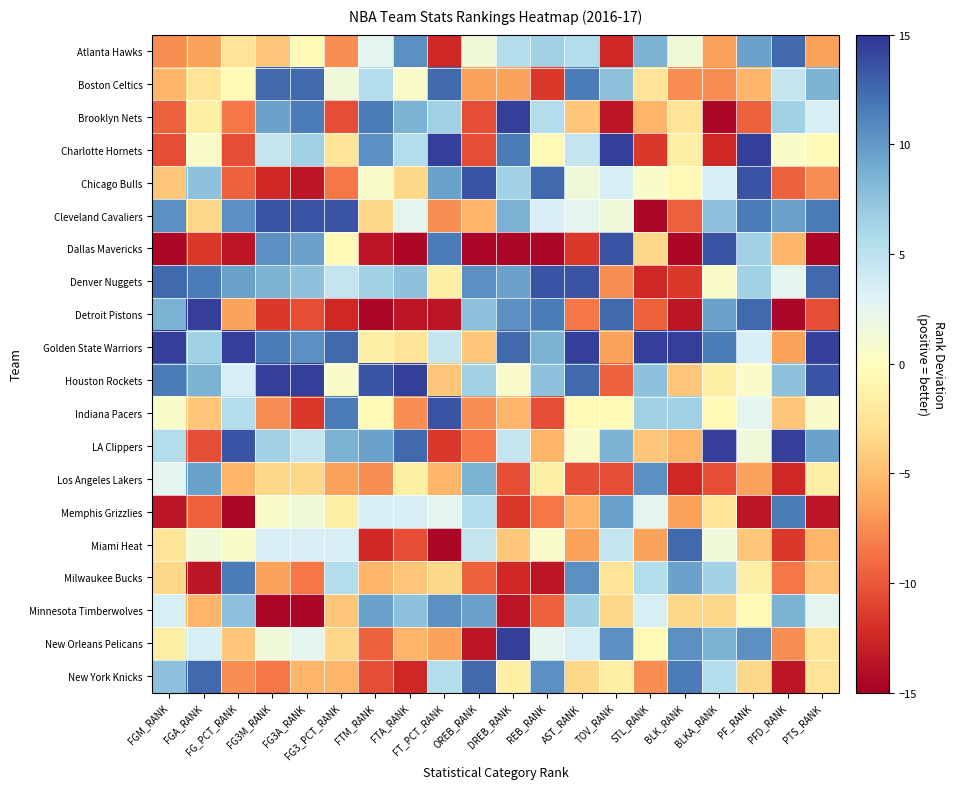

Reading left to right, extract all data points from this chart.

Atlanta Hawks: FGM_RANK=-7.5	FGA_RANK=-6.5	FG_PCT_RANK=-2.5	FG3M_RANK=-4.5	FG3A_RANK=-0.5	FG3_PCT_RANK=-7.5	FTM_RANK=2.5	FTA_RANK=10.5	FT_PCT_RANK=-12.5	OREB_RANK=1.5	DREB_RANK=5.5	REB_RANK=6.5	AST_RANK=5.5	TOV_RANK=-12.5	STL_RANK=8.5	BLK_RANK=1.5	BLKA_RANK=-6.5	PF_RANK=9.5	PFD_RANK=12.5	PTS_RANK=-6.5
Boston Celtics: FGM_RANK=-5.5	FGA_RANK=-2.5	FG_PCT_RANK=-0.5	FG3M_RANK=12.5	FG3A_RANK=12.5	FG3_PCT_RANK=1.5	FTM_RANK=5.5	FTA_RANK=0.5	FT_PCT_RANK=12.5	OREB_RANK=-6.5	DREB_RANK=-6.5	REB_RANK=-11.5	AST_RANK=11.5	TOV_RANK=7.5	STL_RANK=-2.5	BLK_RANK=-7.5	BLKA_RANK=-7.5	PF_RANK=-5.5	PFD_RANK=4.5	PTS_RANK=8.5
Brooklyn Nets: FGM_RANK=-9.5	FGA_RANK=-1.5	FG_PCT_RANK=-8.5	FG3M_RANK=9.5	FG3A_RANK=11.5	FG3_PCT_RANK=-10.5	FTM_RANK=11.5	FTA_RANK=8.5	FT_PCT_RANK=6.5	OREB_RANK=-10.5	DREB_RANK=14.5	REB_RANK=5.5	AST_RANK=-4.5	TOV_RANK=-13.5	STL_RANK=-5.5	BLK_RANK=-2.5	BLKA_RANK=-14.5	PF_RANK=-9.5	PFD_RANK=6.5	PTS_RANK=3.5
Charlotte Hornets: FGM_RANK=-10.5	FGA_RANK=0.5	FG_PCT_RANK=-10.5	FG3M_RANK=4.5	FG3A_RANK=6.5	FG3_PCT_RANK=-2.5	FTM_RANK=10.5	FTA_RANK=5.5	FT_PCT_RANK=14.5	OREB_RANK=-10.5	DREB_RANK=11.5	REB_RANK=-0.5	AST_RANK=4.5	TOV_RANK=14.5	STL_RANK=-11.5	BLK_RANK=-1.5	BLKA_RANK=-12.5	PF_RANK=14.5	PFD_RANK=0.5	PTS_RANK=-0.5
Chicago Bulls: FGM_RANK=-4.5	FGA_RANK=7.5	FG_PCT_RANK=-9.5	FG3M_RANK=-12.5	FG3A_RANK=-13.5	FG3_PCT_RANK=-8.5	FTM_RANK=0.5	FTA_RANK=-3.5	FT_PCT_RANK=9.5	OREB_RANK=13.5	DREB_RANK=6.5	REB_RANK=12.5	AST_RANK=1.5	TOV_RANK=3.5	STL_RANK=0.5	BLK_RANK=-0.5	BLKA_RANK=3.5	PF_RANK=13.5	PFD_RANK=-9.5	PTS_RANK=-7.5
Cleveland Cavaliers: FGM_RANK=10.5	FGA_RANK=-3.5	FG_PCT_RANK=10.5	FG3M_RANK=13.5	FG3A_RANK=13.5	FG3_PCT_RANK=13.5	FTM_RANK=-3.5	FTA_RANK=2.5	FT_PCT_RANK=-7.5	OREB_RANK=-5.5	DREB_RANK=8.5	REB_RANK=3.5	AST_RANK=2.5	TOV_RANK=1.5	STL_RANK=-14.5	BLK_RANK=-9.5	BLKA_RANK=7.5	PF_RANK=11.5	PFD_RANK=9.5	PTS_RANK=11.5
Dallas Mavericks: FGM_RANK=-14.5	FGA_RANK=-11.5	FG_PCT_RANK=-13.5	FG3M_RANK=10.5	FG3A_RANK=9.5	FG3_PCT_RANK=-0.5	FTM_RANK=-13.5	FTA_RANK=-14.5	FT_PCT_RANK=11.5	OREB_RANK=-14.5	DREB_RANK=-14.5	REB_RANK=-14.5	AST_RANK=-11.5	TOV_RANK=13.5	STL_RANK=-3.5	BLK_RANK=-14.5	BLKA_RANK=13.5	PF_RANK=6.5	PFD_RANK=-5.5	PTS_RANK=-14.5
Denver Nuggets: FGM_RANK=12.5	FGA_RANK=11.5	FG_PCT_RANK=9.5	FG3M_RANK=8.5	FG3A_RANK=7.5	FG3_PCT_RANK=4.5	FTM_RANK=6.5	FTA_RANK=7.5	FT_PCT_RANK=-1.5	OREB_RANK=10.5	DREB_RANK=9.5	REB_RANK=13.5	AST_RANK=13.5	TOV_RANK=-7.5	STL_RANK=-12.5	BLK_RANK=-11.5	BLKA_RANK=0.5	PF_RANK=6.5	PFD_RANK=2.5	PTS_RANK=12.5
Detroit Pistons: FGM_RANK=8.5	FGA_RANK=14.5	FG_PCT_RANK=-6.5	FG3M_RANK=-11.5	FG3A_RANK=-10.5	FG3_PCT_RANK=-12.5	FTM_RANK=-14.5	FTA_RANK=-13.5	FT_PCT_RANK=-13.5	OREB_RANK=7.5	DREB_RANK=10.5	REB_RANK=11.5	AST_RANK=-8.5	TOV_RANK=12.5	STL_RANK=-9.5	BLK_RANK=-13.5	BLKA_RANK=9.5	PF_RANK=12.5	PFD_RANK=-14.5	PTS_RANK=-10.5
Golden State Warriors: FGM_RANK=14.5	FGA_RANK=6.5	FG_PCT_RANK=14.5	FG3M_RANK=11.5	FG3A_RANK=10.5	FG3_PCT_RANK=12.5	FTM_RANK=-1.5	FTA_RANK=-2.5	FT_PCT_RANK=4.5	OREB_RANK=-4.5	DREB_RANK=12.5	REB_RANK=8.5	AST_RANK=14.5	TOV_RANK=-6.5	STL_RANK=14.5	BLK_RANK=14.5	BLKA_RANK=11.5	PF_RANK=3.5	PFD_RANK=-6.5	PTS_RANK=14.5
Houston Rockets: FGM_RANK=11.5	FGA_RANK=8.5	FG_PCT_RANK=3.5	FG3M_RANK=14.5	FG3A_RANK=14.5	FG3_PCT_RANK=0.5	FTM_RANK=13.5	FTA_RANK=14.5	FT_PCT_RANK=-4.5	OREB_RANK=6.5	DREB_RANK=0.5	REB_RANK=7.5	AST_RANK=12.5	TOV_RANK=-9.5	STL_RANK=7.5	BLK_RANK=-4.5	BLKA_RANK=-1.5	PF_RANK=0.5	PFD_RANK=7.5	PTS_RANK=13.5
Indiana Pacers: FGM_RANK=0.5	FGA_RANK=-4.5	FG_PCT_RANK=5.5	FG3M_RANK=-7.5	FG3A_RANK=-11.5	FG3_PCT_RANK=11.5	FTM_RANK=-0.5	FTA_RANK=-7.5	FT_PCT_RANK=13.5	OREB_RANK=-7.5	DREB_RANK=-5.5	REB_RANK=-10.5	AST_RANK=-0.5	TOV_RANK=-0.5	STL_RANK=6.5	BLK_RANK=6.5	BLKA_RANK=-0.5	PF_RANK=2.5	PFD_RANK=-4.5	PTS_RANK=0.5
LA Clippers: FGM_RANK=5.5	FGA_RANK=-10.5	FG_PCT_RANK=13.5	FG3M_RANK=6.5	FG3A_RANK=4.5	FG3_PCT_RANK=8.5	FTM_RANK=9.5	FTA_RANK=12.5	FT_PCT_RANK=-11.5	OREB_RANK=-8.5	DREB_RANK=4.5	REB_RANK=-5.5	AST_RANK=0.5	TOV_RANK=8.5	STL_RANK=-4.5	BLK_RANK=-5.5	BLKA_RANK=14.5	PF_RANK=1.5	PFD_RANK=14.5	PTS_RANK=9.5
Los Angeles Lakers: FGM_RANK=2.5	FGA_RANK=9.5	FG_PCT_RANK=-5.5	FG3M_RANK=-3.5	FG3A_RANK=-3.5	FG3_PCT_RANK=-6.5	FTM_RANK=-7.5	FTA_RANK=-1.5	FT_PCT_RANK=-5.5	OREB_RANK=8.5	DREB_RANK=-10.5	REB_RANK=-1.5	AST_RANK=-10.5	TOV_RANK=-10.5	STL_RANK=10.5	BLK_RANK=-12.5	BLKA_RANK=-10.5	PF_RANK=-6.5	PFD_RANK=-12.5	PTS_RANK=-1.5
Memphis Grizzlies: FGM_RANK=-13.5	FGA_RANK=-9.5	FG_PCT_RANK=-14.5	FG3M_RANK=0.5	FG3A_RANK=1.5	FG3_PCT_RANK=-1.5	FTM_RANK=3.5	FTA_RANK=3.5	FT_PCT_RANK=2.5	OREB_RANK=5.5	DREB_RANK=-11.5	REB_RANK=-8.5	AST_RANK=-5.5	TOV_RANK=9.5	STL_RANK=2.5	BLK_RANK=-6.5	BLKA_RANK=-2.5	PF_RANK=-13.5	PFD_RANK=11.5	PTS_RANK=-13.5
Miami Heat: FGM_RANK=-2.5	FGA_RANK=1.5	FG_PCT_RANK=0.5	FG3M_RANK=3.5	FG3A_RANK=3.5	FG3_PCT_RANK=3.5	FTM_RANK=-12.5	FTA_RANK=-10.5	FT_PCT_RANK=-14.5	OREB_RANK=4.5	DREB_RANK=-4.5	REB_RANK=0.5	AST_RANK=-6.5	TOV_RANK=4.5	STL_RANK=-6.5	BLK_RANK=12.5	BLKA_RANK=1.5	PF_RANK=-4.5	PFD_RANK=-11.5	PTS_RANK=-5.5
Milwaukee Bucks: FGM_RANK=-3.5	FGA_RANK=-13.5	FG_PCT_RANK=11.5	FG3M_RANK=-6.5	FG3A_RANK=-8.5	FG3_PCT_RANK=5.5	FTM_RANK=-5.5	FTA_RANK=-4.5	FT_PCT_RANK=-3.5	OREB_RANK=-9.5	DREB_RANK=-12.5	REB_RANK=-13.5	AST_RANK=10.5	TOV_RANK=-2.5	STL_RANK=5.5	BLK_RANK=9.5	BLKA_RANK=6.5	PF_RANK=-1.5	PFD_RANK=-8.5	PTS_RANK=-4.5
Minnesota Timberwolves: FGM_RANK=3.5	FGA_RANK=-5.5	FG_PCT_RANK=7.5	FG3M_RANK=-14.5	FG3A_RANK=-14.5	FG3_PCT_RANK=-4.5	FTM_RANK=9.5	FTA_RANK=7.5	FT_PCT_RANK=10.5	OREB_RANK=9.5	DREB_RANK=-13.5	REB_RANK=-9.5	AST_RANK=6.5	TOV_RANK=-3.5	STL_RANK=3.5	BLK_RANK=-3.5	BLKA_RANK=-3.5	PF_RANK=-0.5	PFD_RANK=8.5	PTS_RANK=2.5
New Orleans Pelicans: FGM_RANK=-1.5	FGA_RANK=3.5	FG_PCT_RANK=-4.5	FG3M_RANK=1.5	FG3A_RANK=2.5	FG3_PCT_RANK=-3.5	FTM_RANK=-9.5	FTA_RANK=-5.5	FT_PCT_RANK=-6.5	OREB_RANK=-13.5	DREB_RANK=14.5	REB_RANK=2.5	AST_RANK=3.5	TOV_RANK=10.5	STL_RANK=-0.5	BLK_RANK=10.5	BLKA_RANK=8.5	PF_RANK=10.5	PFD_RANK=-7.5	PTS_RANK=-2.5
New York Knicks: FGM_RANK=7.5	FGA_RANK=12.5	FG_PCT_RANK=-7.5	FG3M_RANK=-8.5	FG3A_RANK=-5.5	FG3_PCT_RANK=-5.5	FTM_RANK=-10.5	FTA_RANK=-12.5	FT_PCT_RANK=5.5	OREB_RANK=12.5	DREB_RANK=-1.5	REB_RANK=10.5	AST_RANK=-3.5	TOV_RANK=-1.5	STL_RANK=-7.5	BLK_RANK=11.5	BLKA_RANK=5.5	PF_RANK=-3.5	PFD_RANK=-13.5	PTS_RANK=-2.5